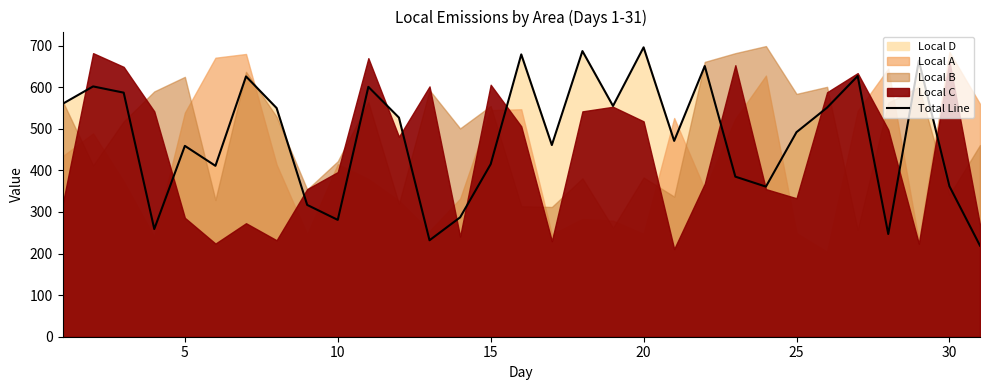

What is the highest value of the Total Line series?

696